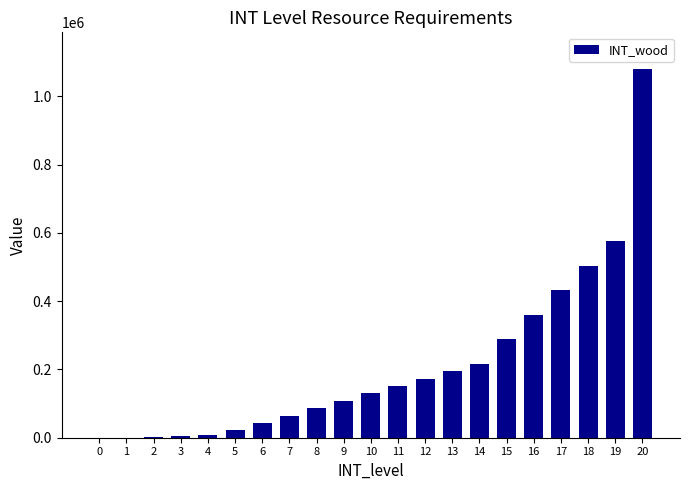

What is the sum of all values?

4440600